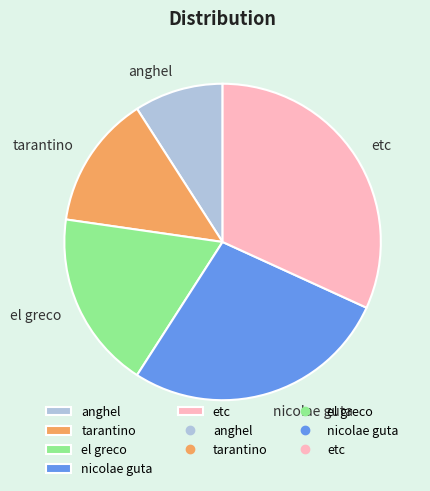

Between nicolae guta and etc, which is larger?

etc